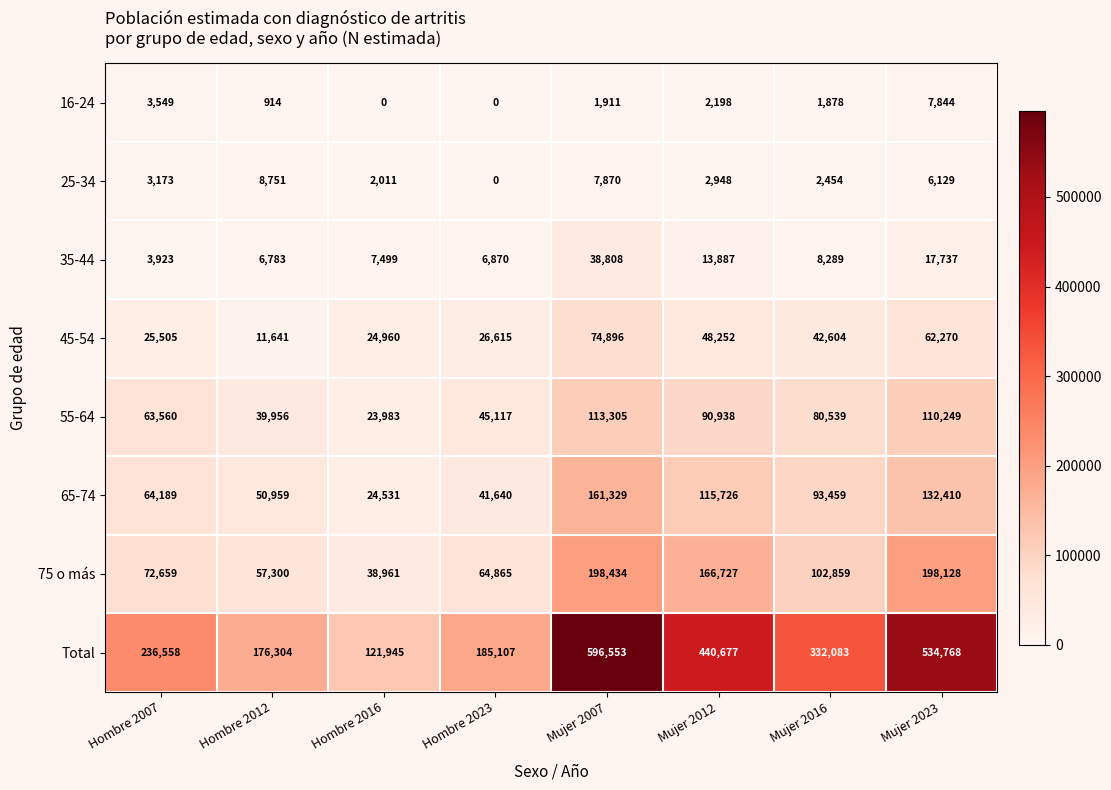

Between Hombre 2023 and Mujer 2016, which series saw the biggest shift?

Total